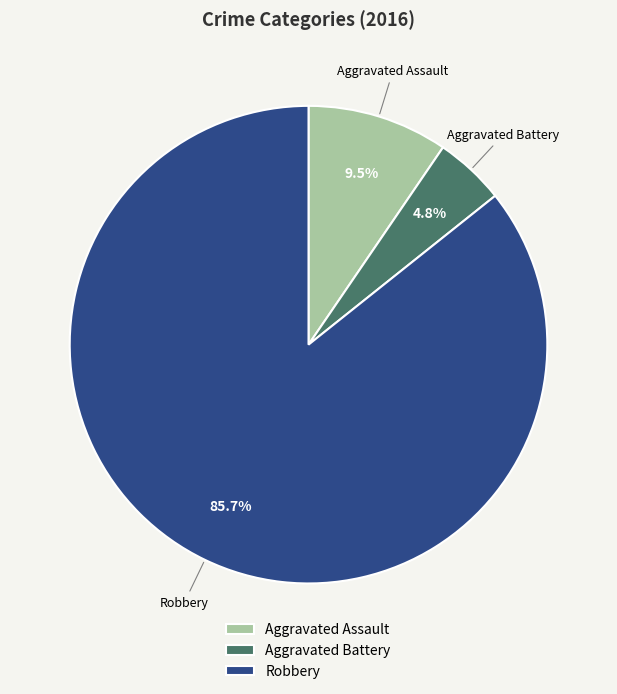

How many segments does this pie chart have?

3